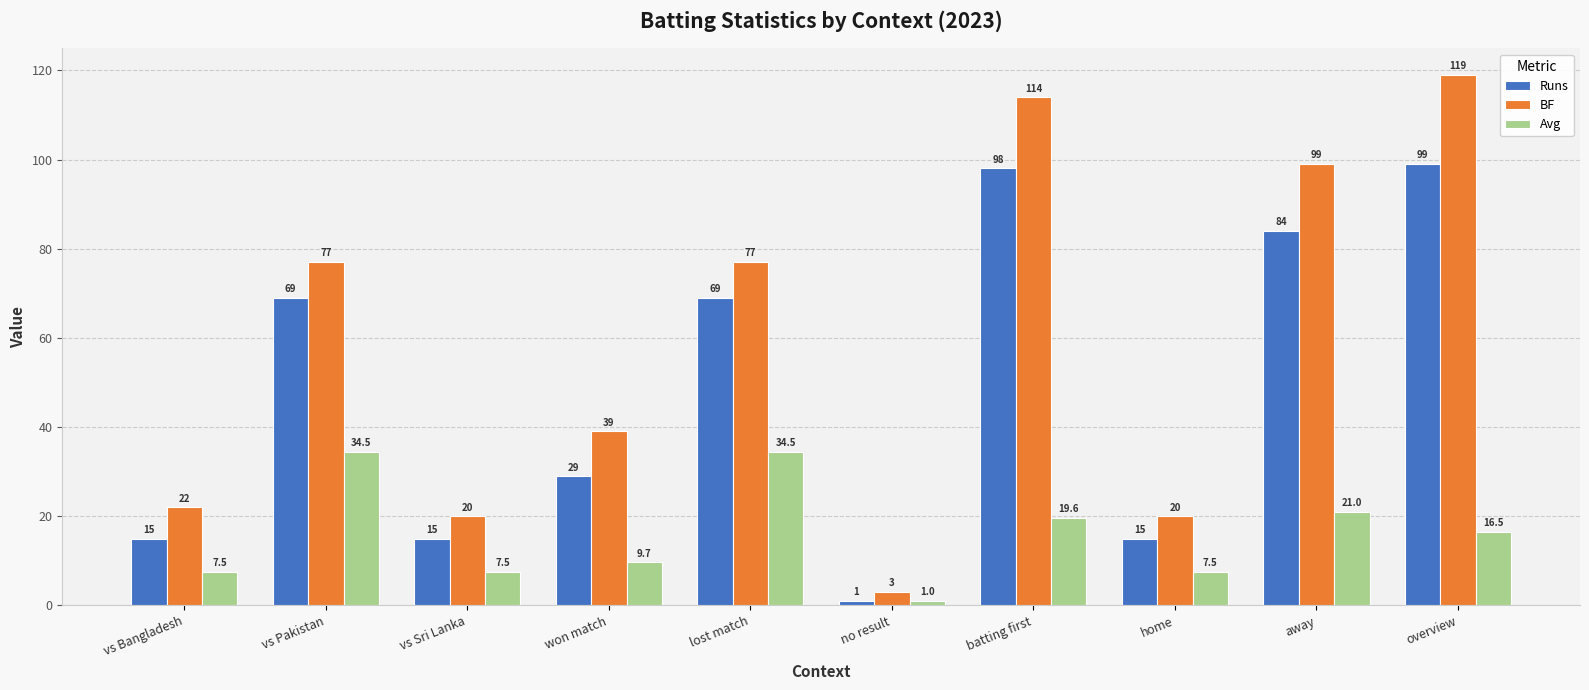

What is the difference between the Avg values at away and batting first?

1.4